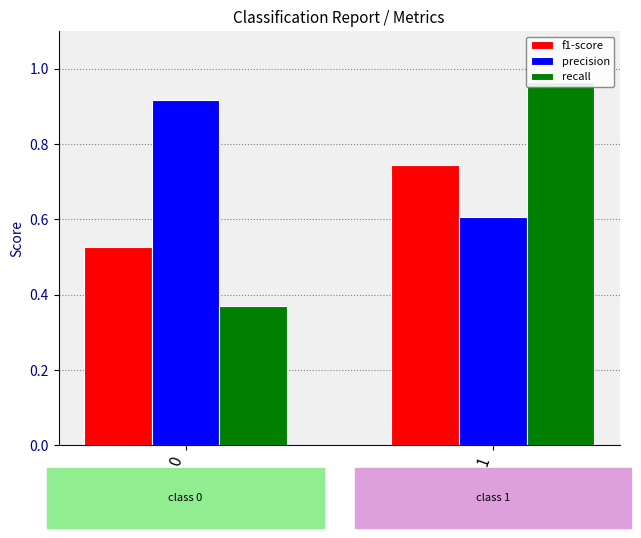

What is the greatest value displayed?

1.0